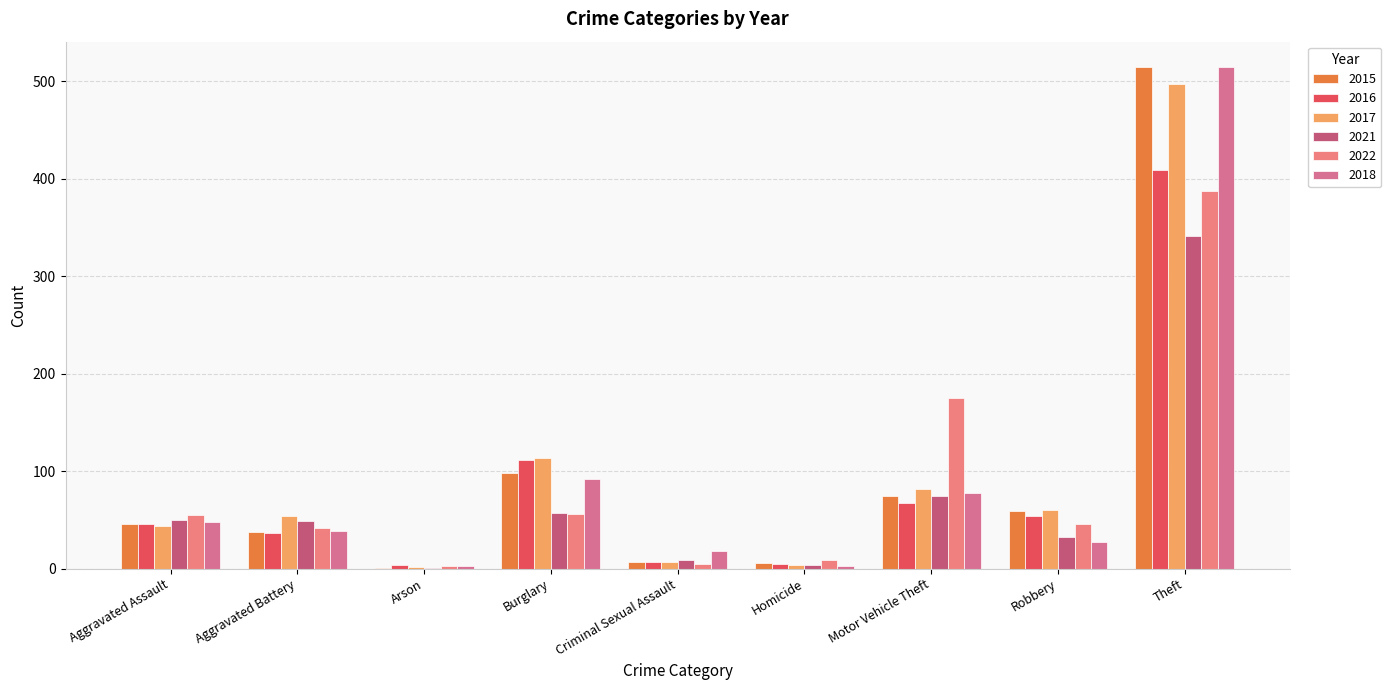

What are all the series names shown in the legend?

2015, 2016, 2017, 2021, 2022, 2018